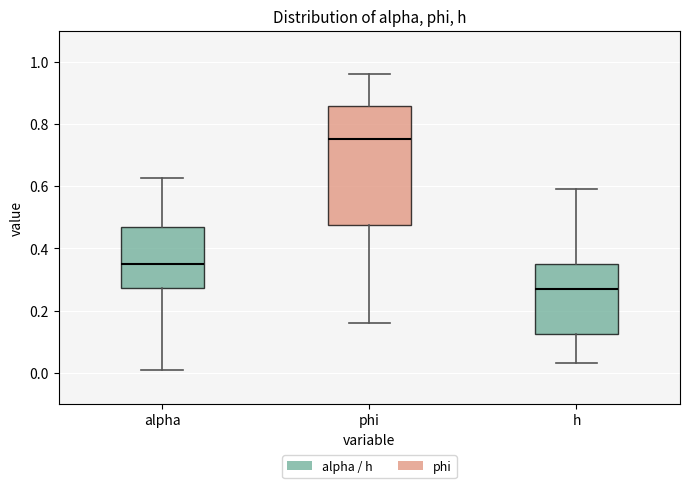

Comparing the boxes themselves (not the whiskers), which one is the tallest?

phi